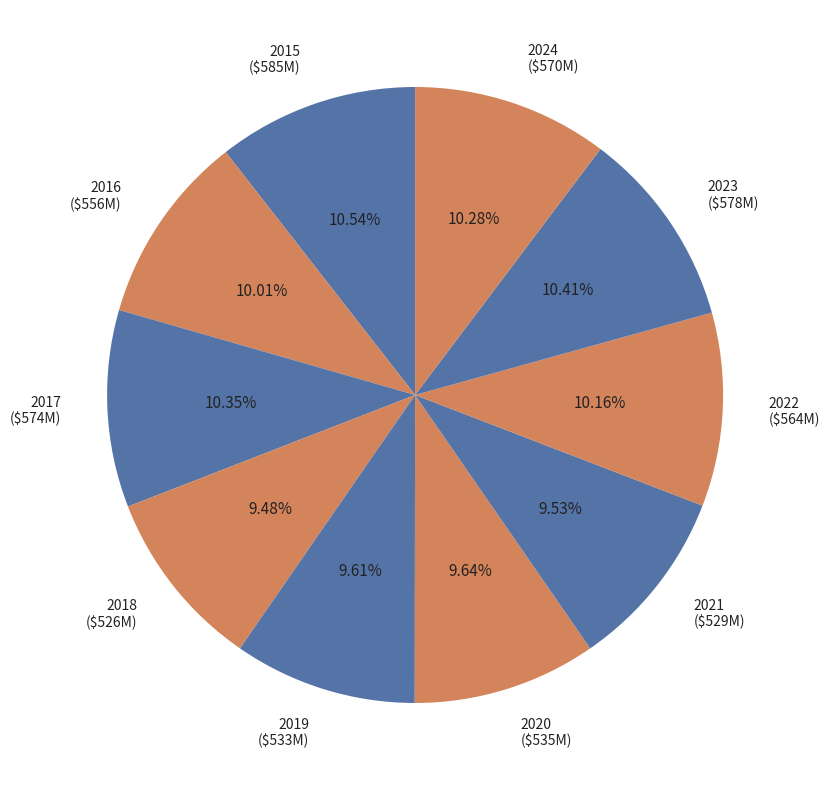

True or false: 2024 accounts for 10% of the total.

True